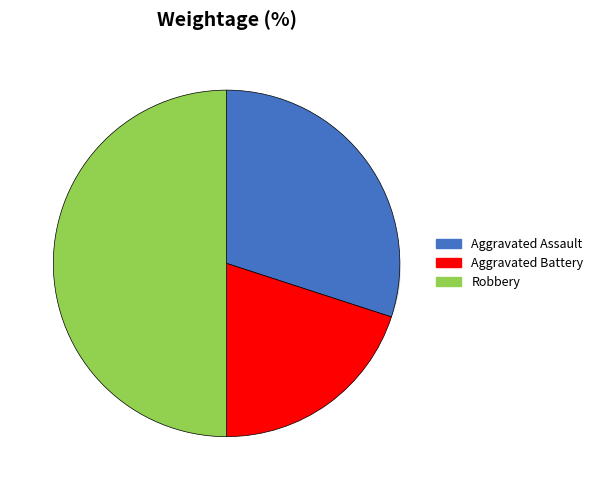

To the nearest percent, what is the difference between the largest and smallest slice percentages?

30%